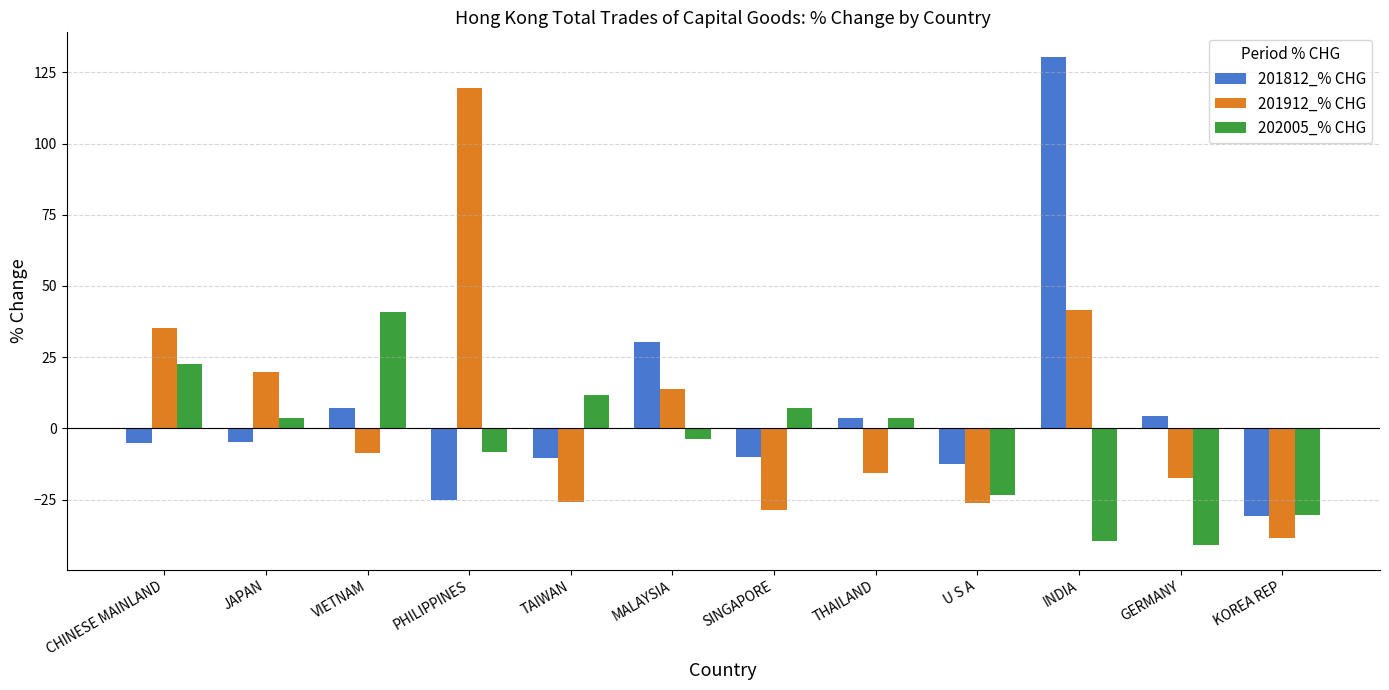

What is the sum of all 201912_% CHG values?

69.3